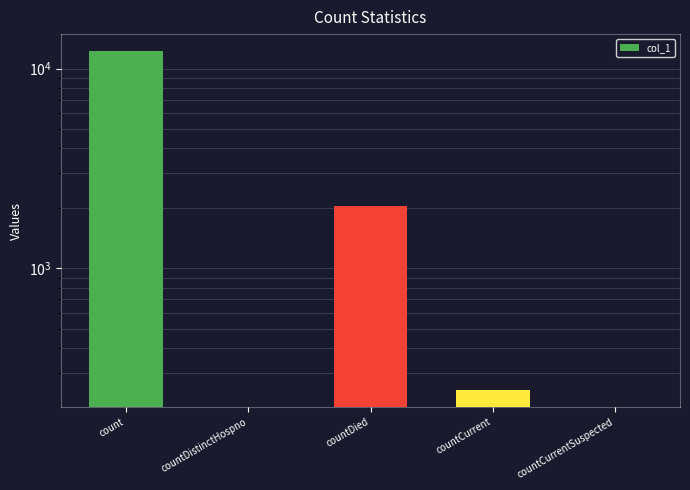

Is it true that the value at countDied is 2054?

True